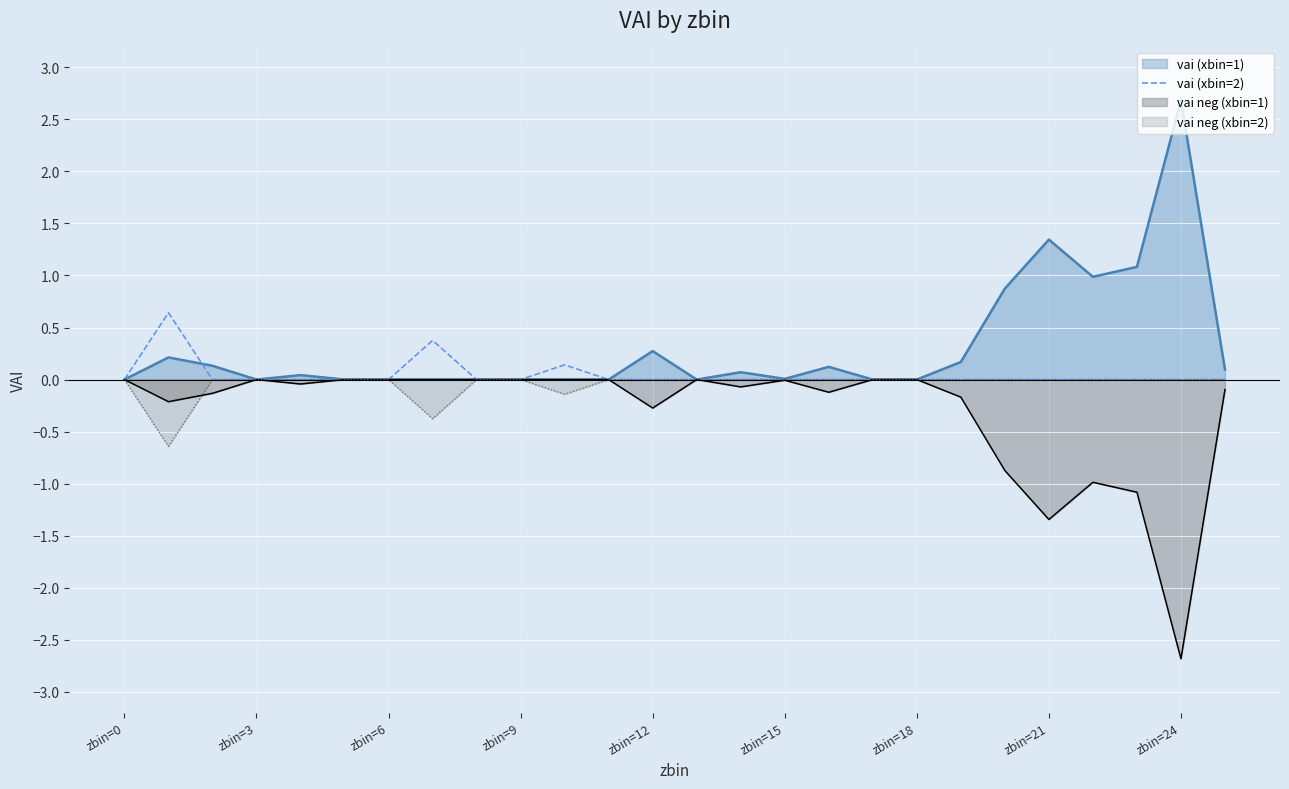

The value of vai (xbin=1) at zbin=18 is 0.0. True or false?

True